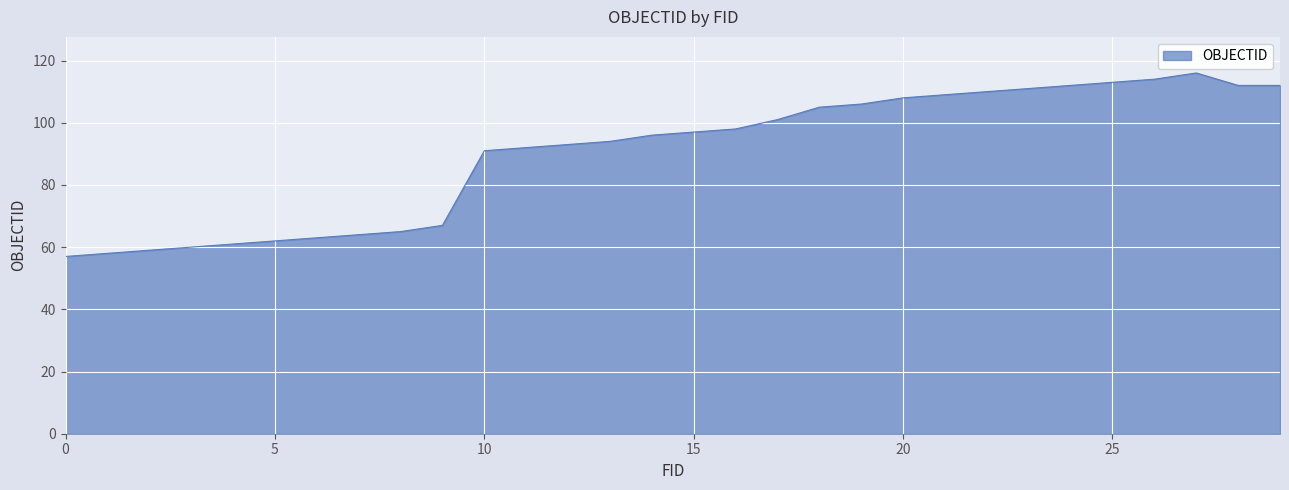

What is the smallest value displayed?

57